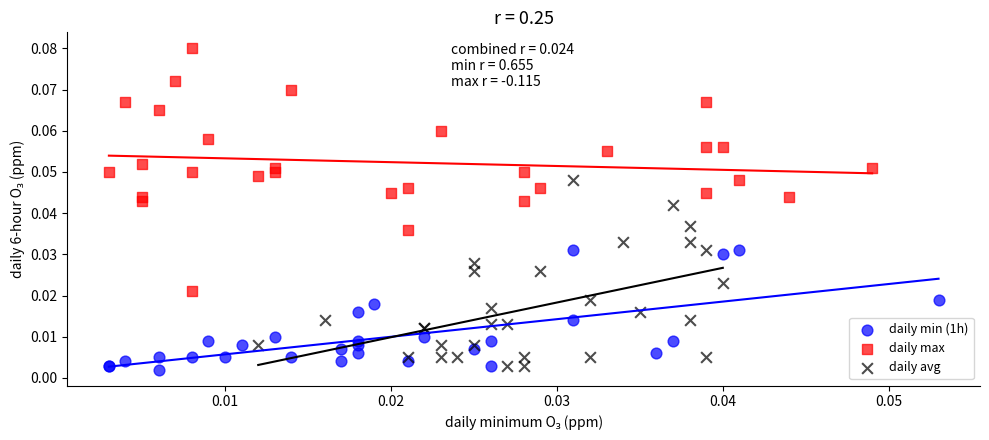

Which series reaches the maximum Y coordinate?

daily max